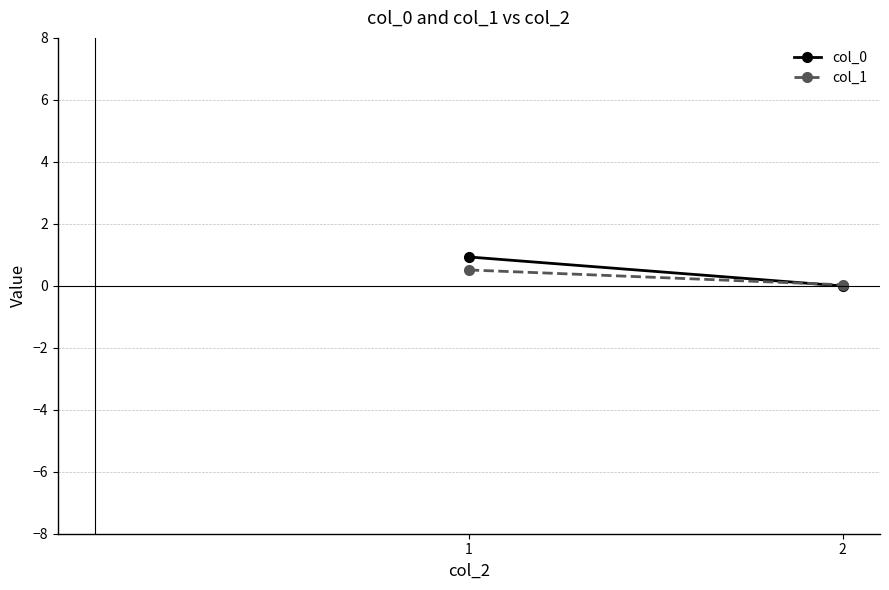

What is the greatest value displayed?

0.9